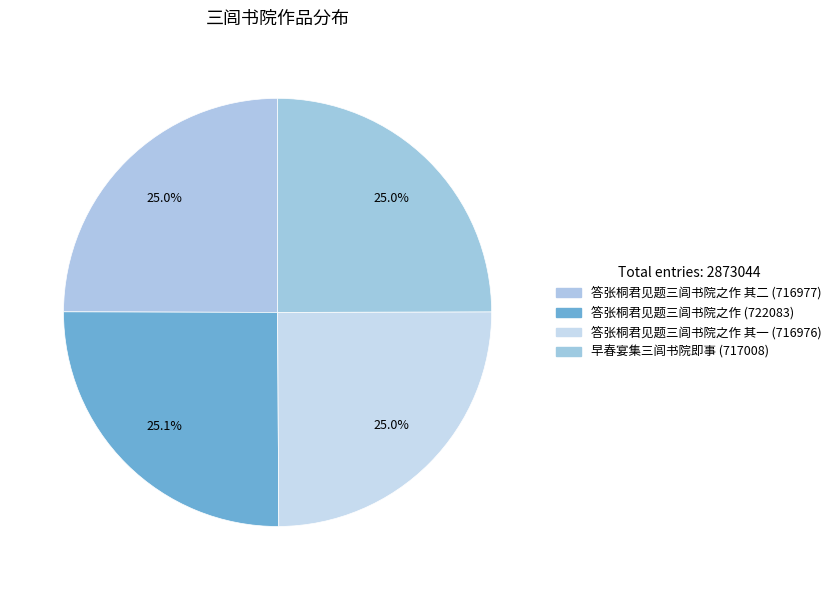

How many slices are in this pie chart?

4